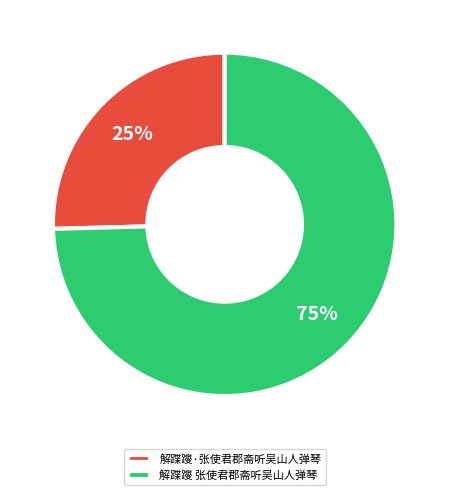

To the nearest percent, what is the combined percentage of 解蹀躞·张使君郡斋听吴山人弹琴 and 解蹀躞 张使君郡斋听吴山人弹琴?

100%